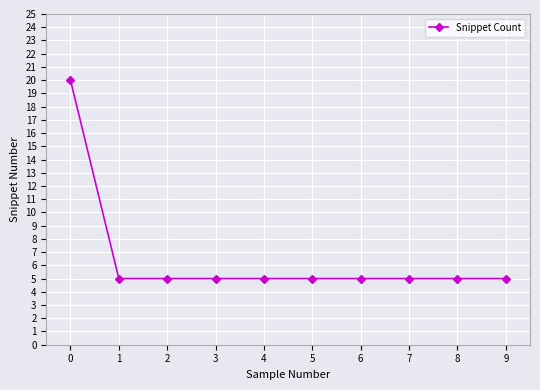

Count the number of categories in the chart.

10